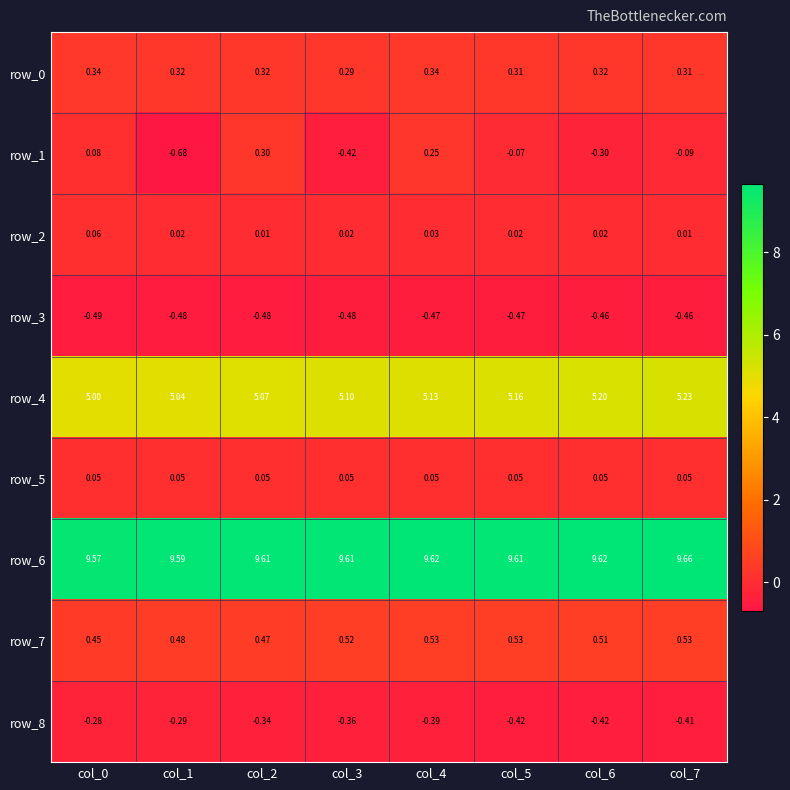

Is the value of row_5 at col_5 greater than the value of row_1 at col_5?

Yes